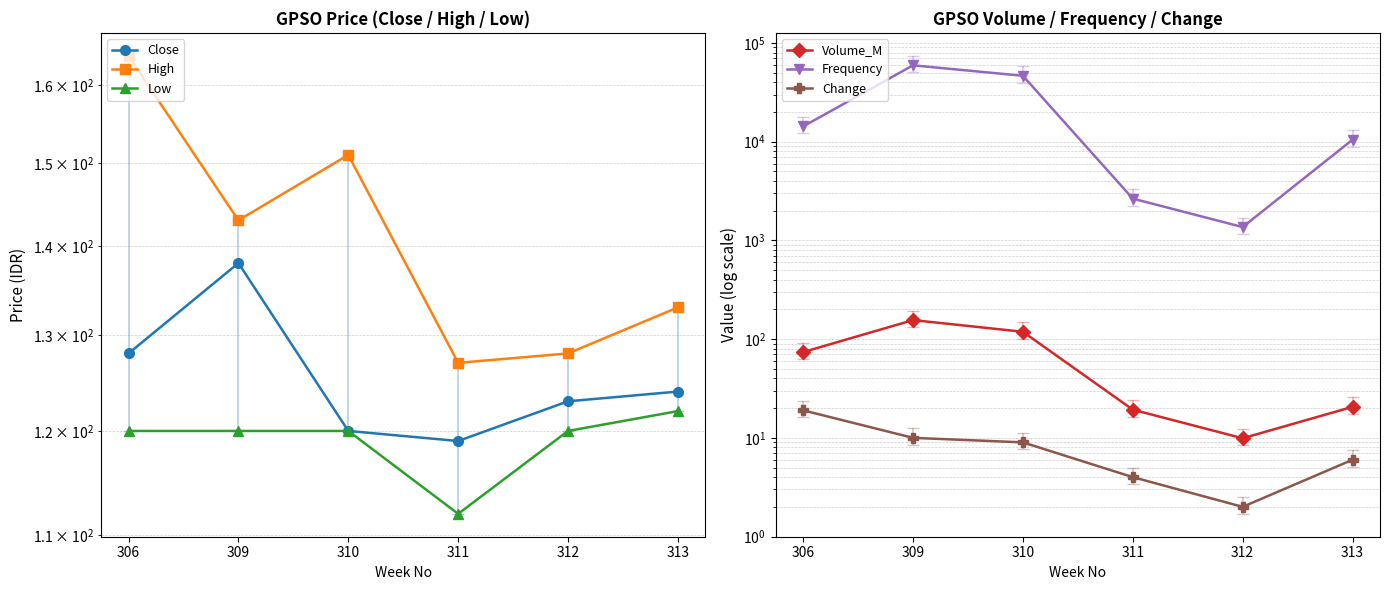

Which series has the largest total across all categories?

Frequency